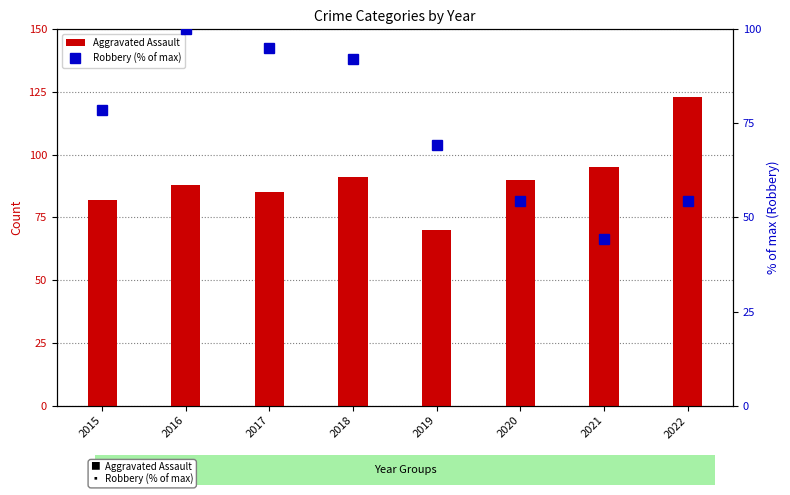

Which series has the largest total across all categories?

Aggravated Assault